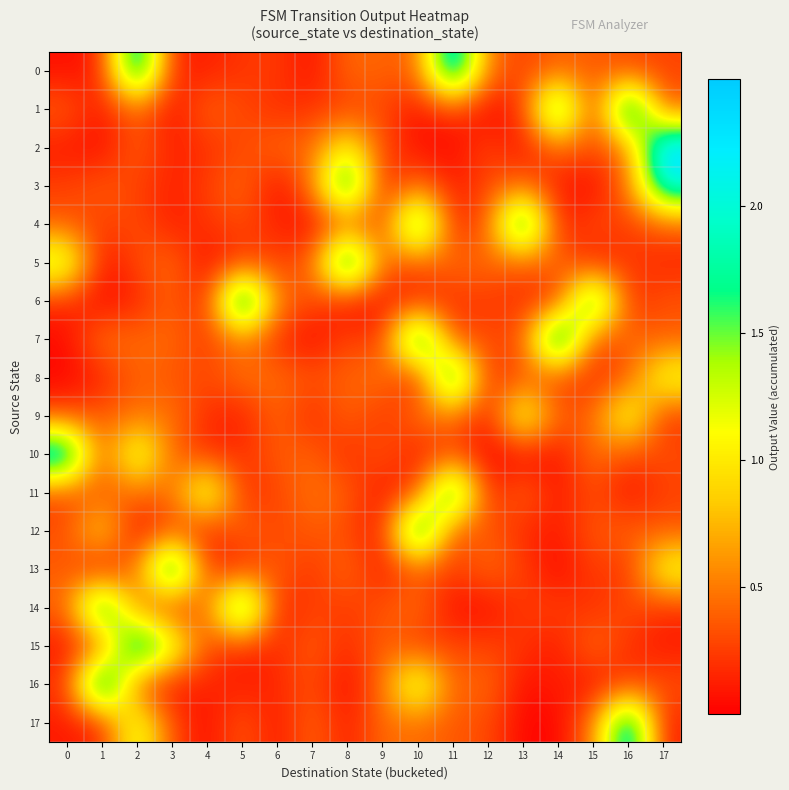

Which has a higher value, 4 or 10?

10